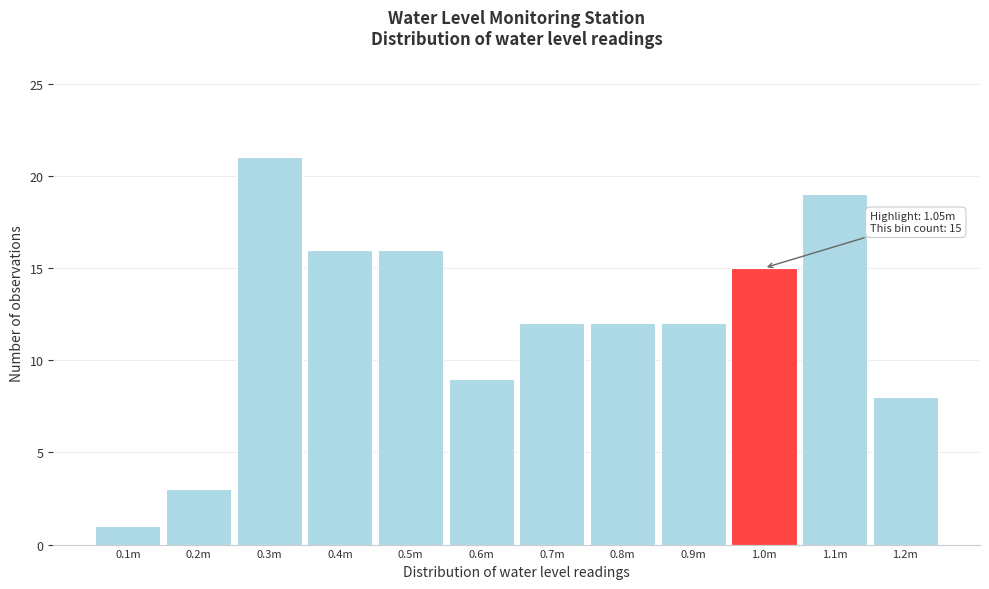

Reading left to right, extract all data points from this chart.

0.1m=1	0.2m=3	0.3m=21	0.4m=16	0.5m=16	0.6m=9	0.7m=12	0.8m=12	0.9m=12	1.0m=15	1.1m=19	1.2m=8